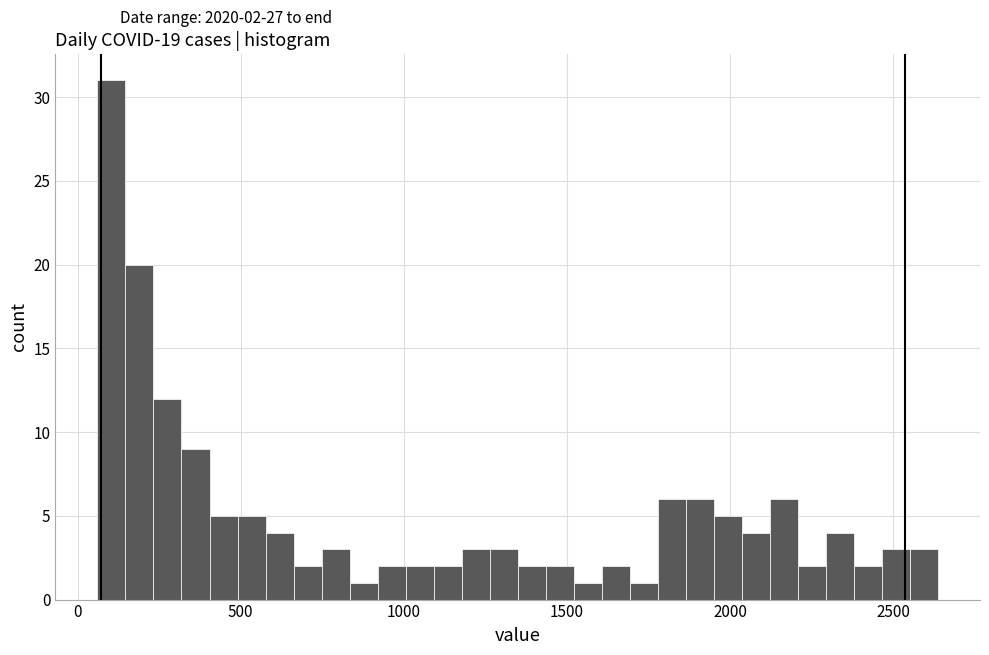

Around what value on the x-axis is the tallest bar? Give the approximate position of its centre, as read against the axis.

100